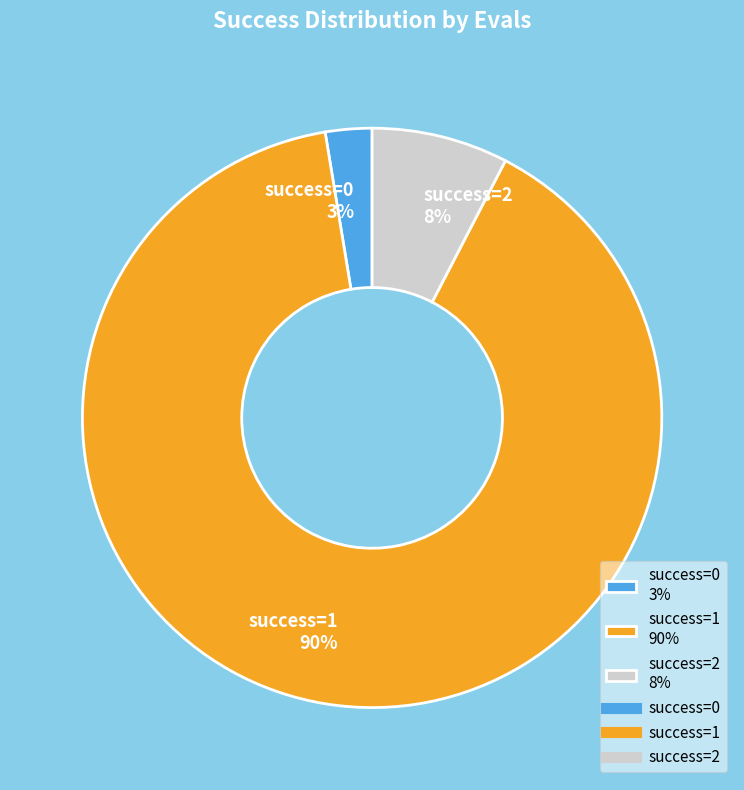

To the nearest percent, what is the average slice percentage?

33%